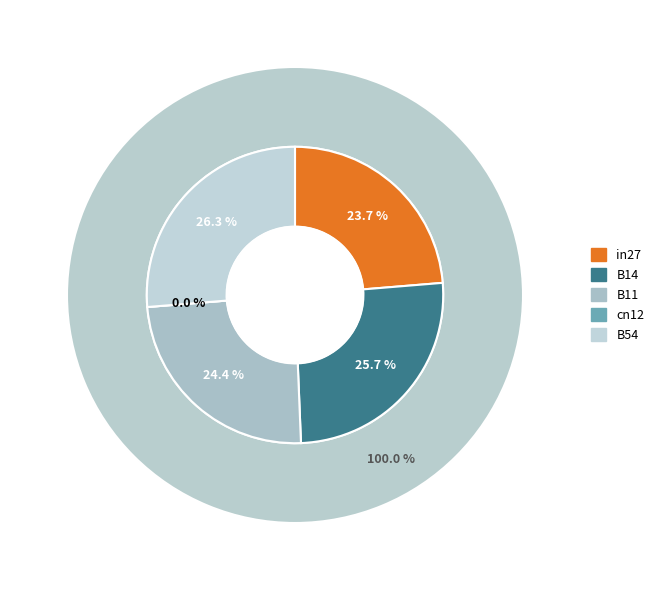

Is it true that B14 is 12% of the pie?

False